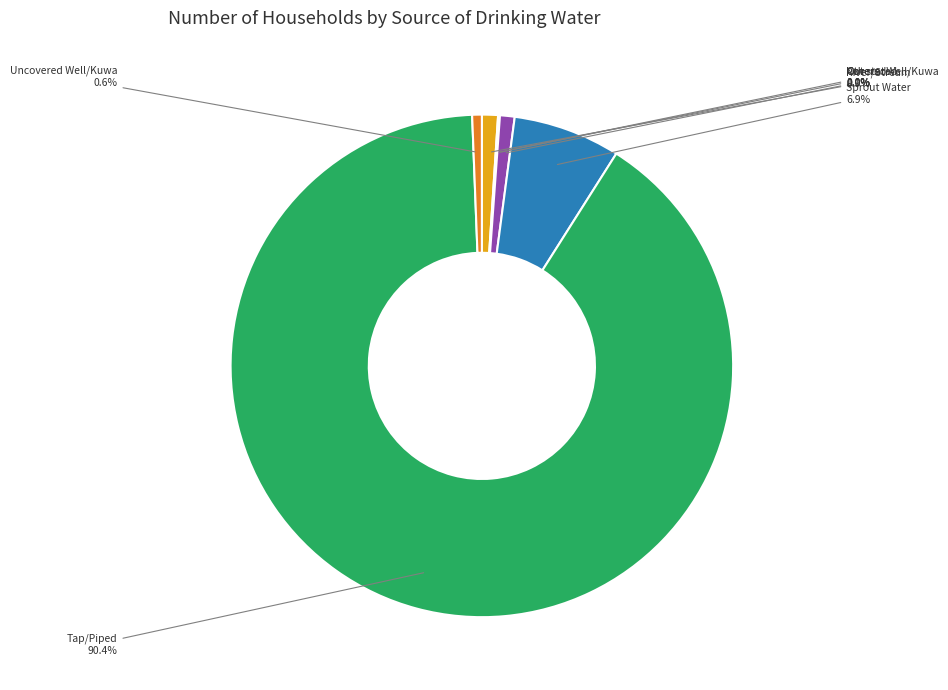

To the nearest percent, what is the average slice percentage?

14%